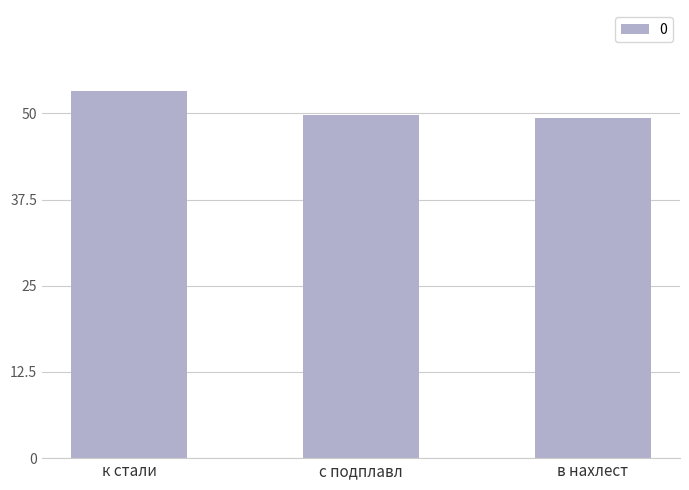

What is the average value?

50.8